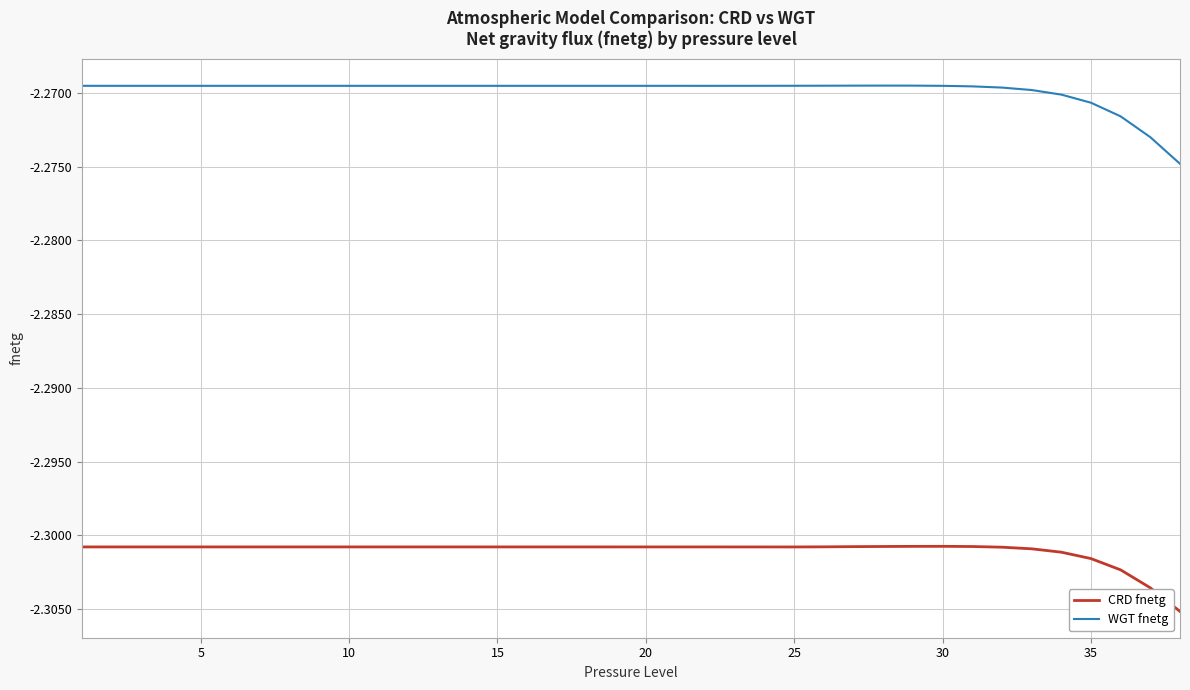

Rank the series by their maximum value, from lowest to highest.

CRD fnetg, WGT fnetg